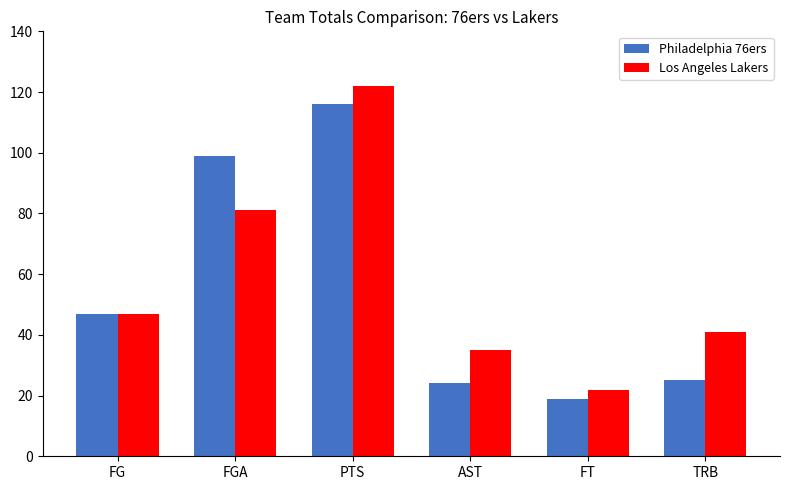

What value does the Los Angeles Lakers series have at AST?

35